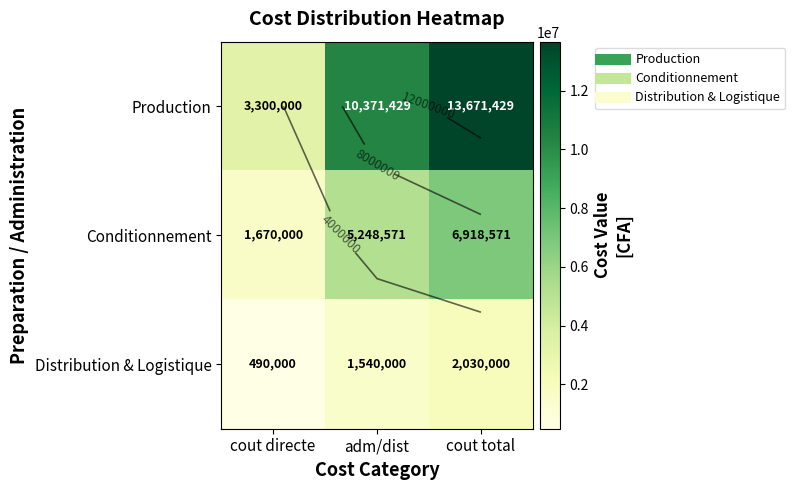

Is the value of Distribution & Logistique at cout total greater than the value of Conditionnement at cout total?

No